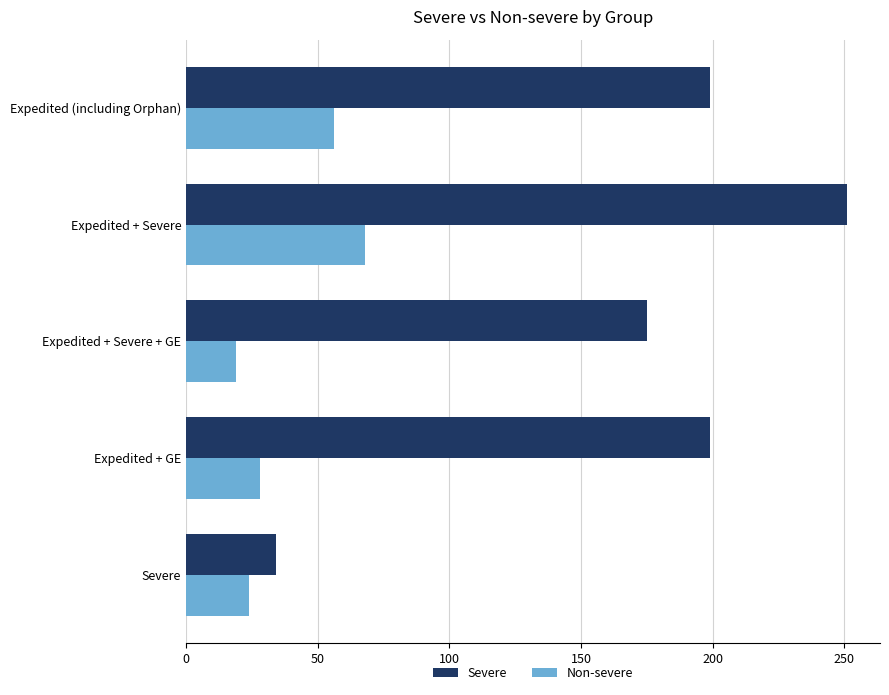

Which label corresponds to the largest value in the chart?

Expedited + Severe